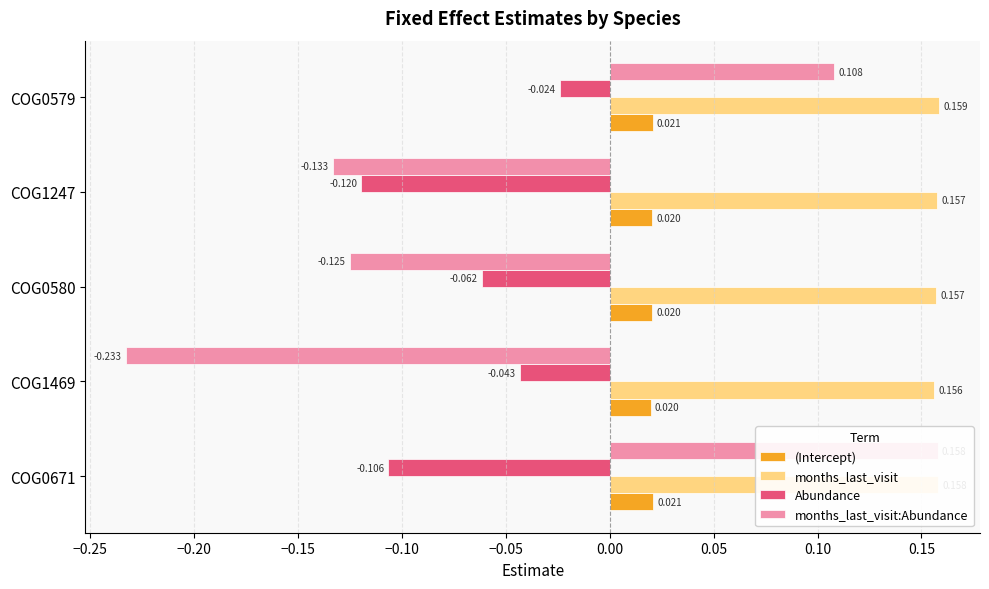

Count the months_last_visit:Abundance values in the range 0 to 1.

2